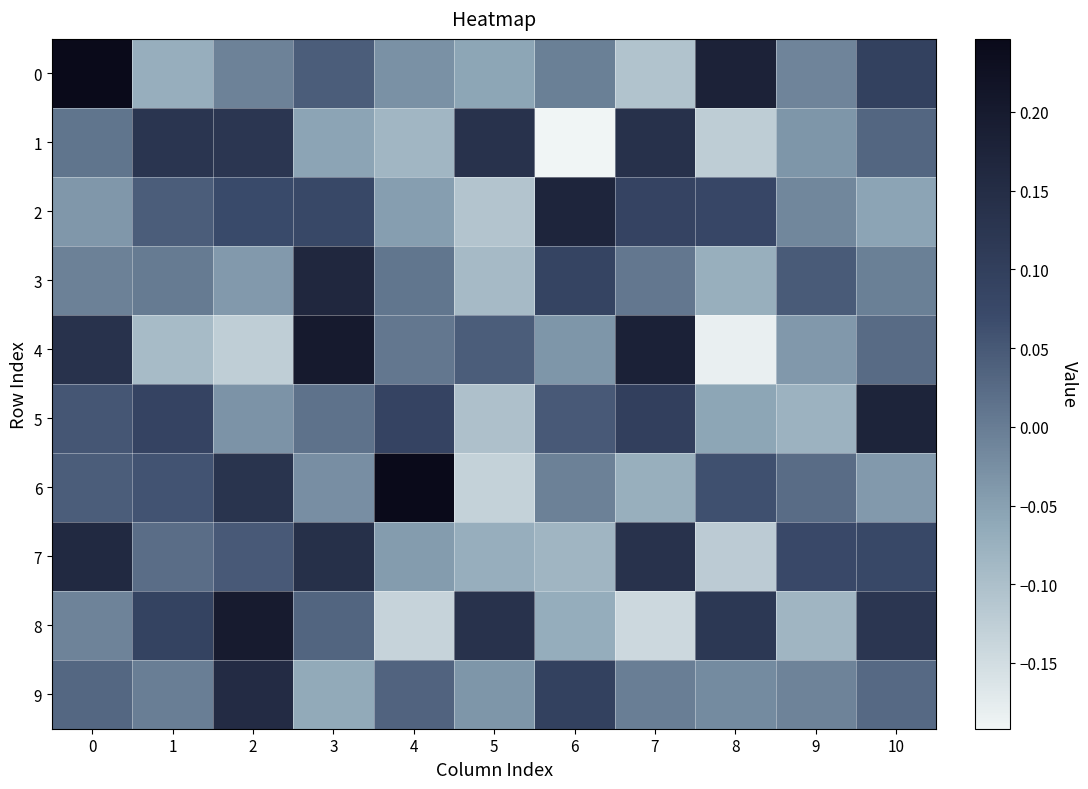

Which series changed the most between 1 and 2?

9